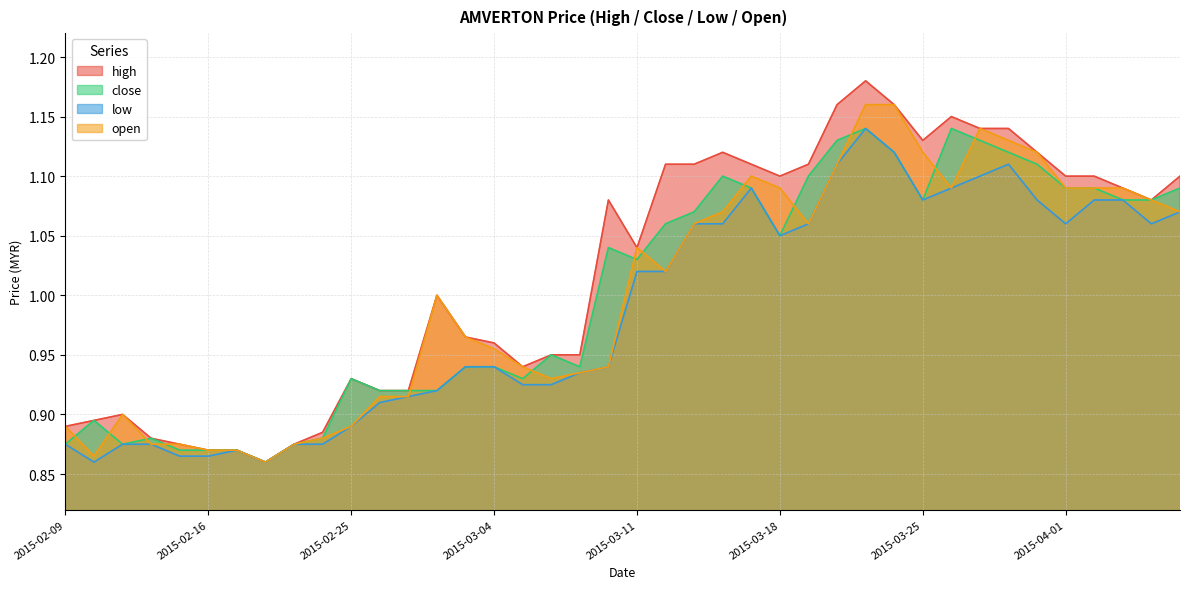

What is the average value of the close series?

1.0